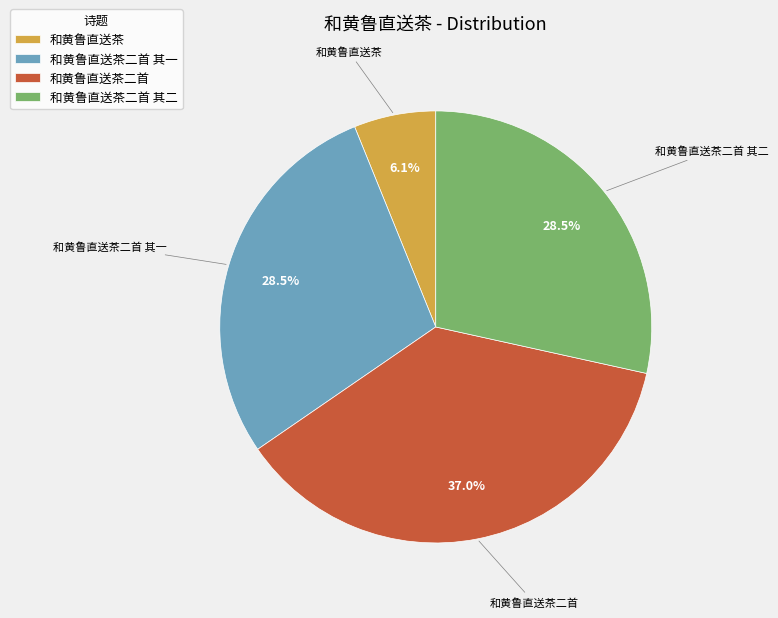

Between 和黄鲁直送茶二首 and 和黄鲁直送茶二首 其一, which is larger?

和黄鲁直送茶二首